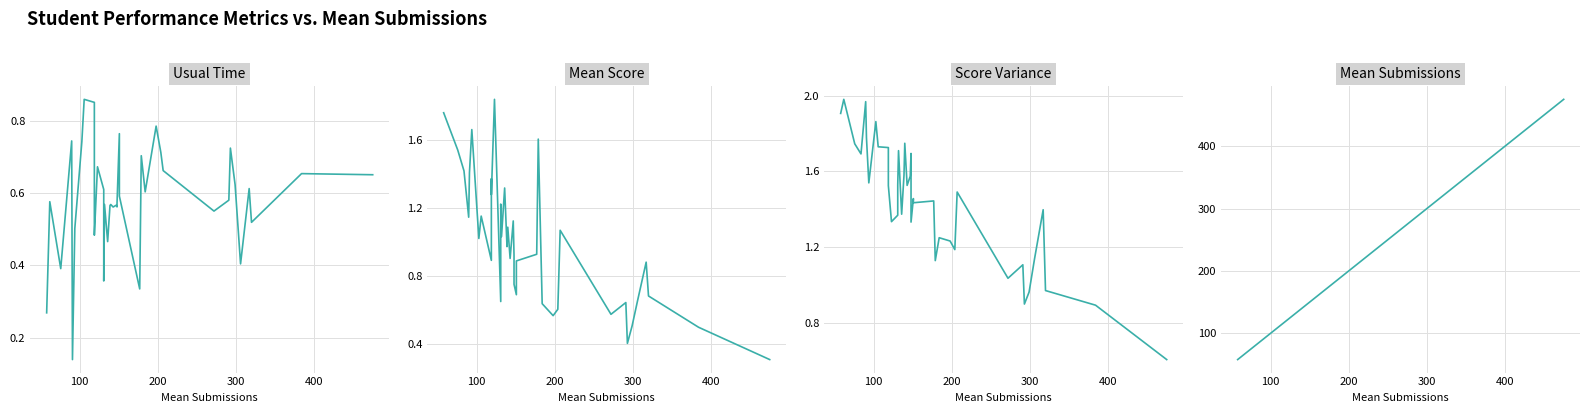

Which series has the largest range (max minus min)?

Mean Submissions